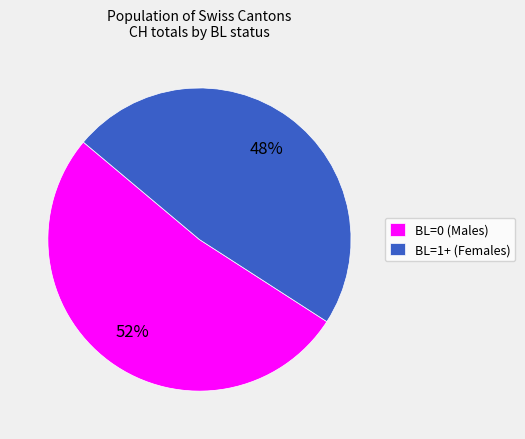

Count the number of slices in the pie.

2